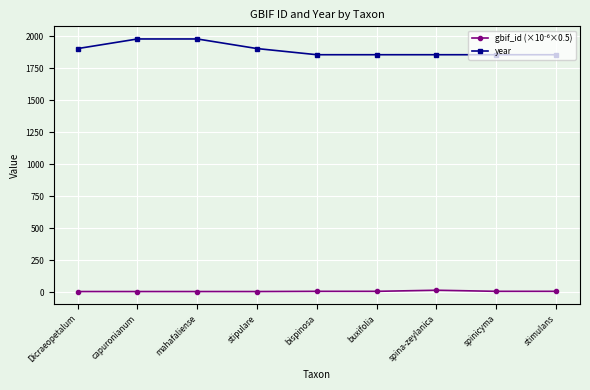

What is the label of the 7th point from the right?

mahafaliense